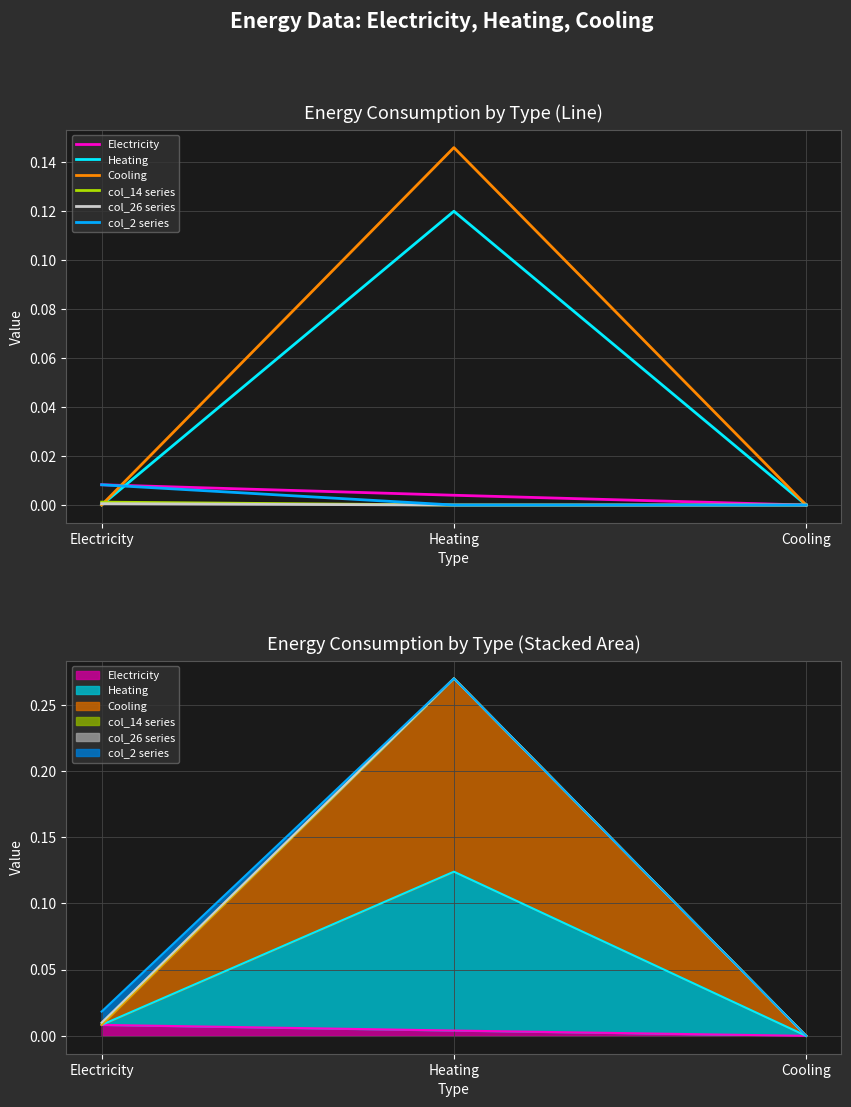

Reading left to right, list all the values displayed in this chart.

Electricity: Electricity=0.0	Heating=0.0	Cooling=0.0
Heating: Electricity=0.0	Heating=0.1	Cooling=0.0
Cooling: Electricity=0.0	Heating=0.1	Cooling=0.0
col_14 series: Electricity=0.0	Heating=0.0	Cooling=0.0
col_26 series: Electricity=0.0	Heating=0.0	Cooling=0.0
col_2 series: Electricity=0.0	Heating=0.0	Cooling=0.0